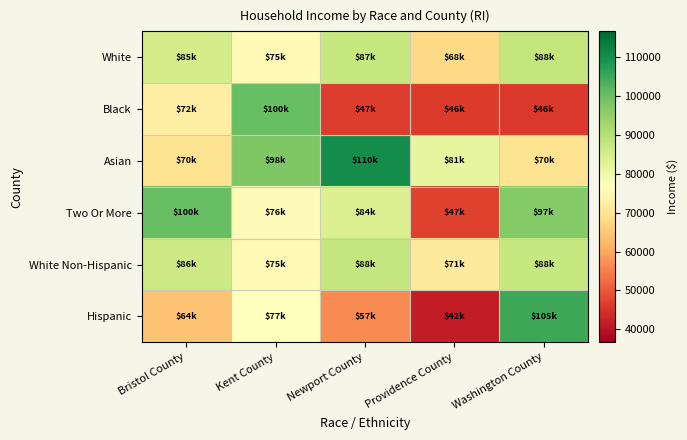

Between Bristol County and Washington County, which series saw the biggest shift?

Hispanic